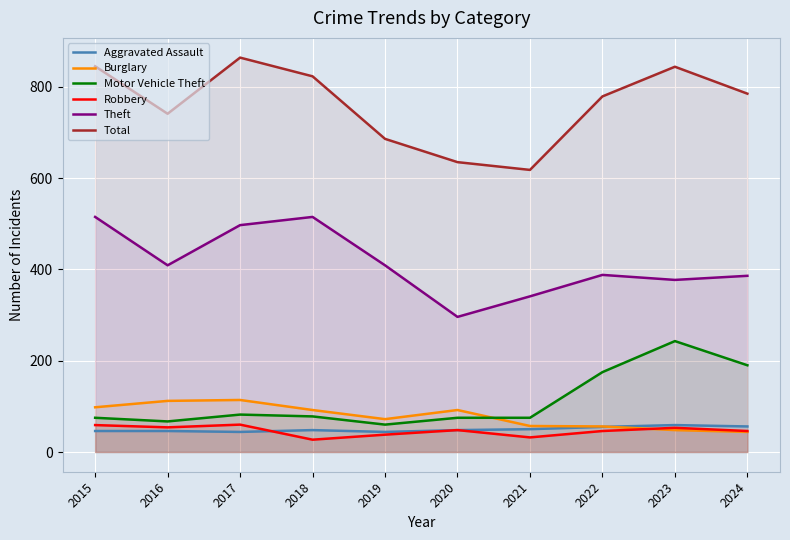

What is the smallest value displayed?

27